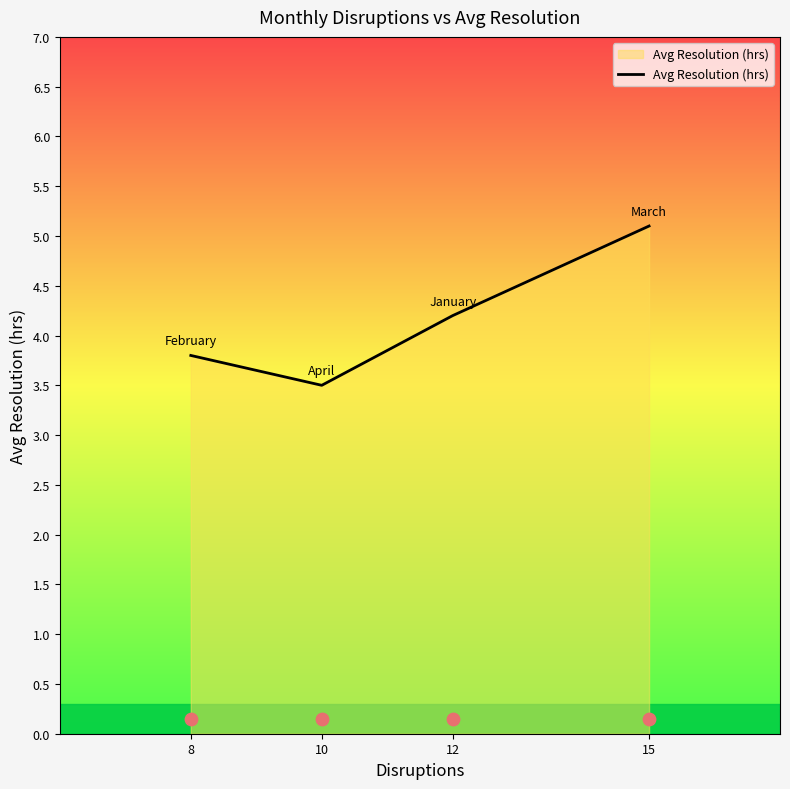

What is the change in value from 12 to 15?

+0.9